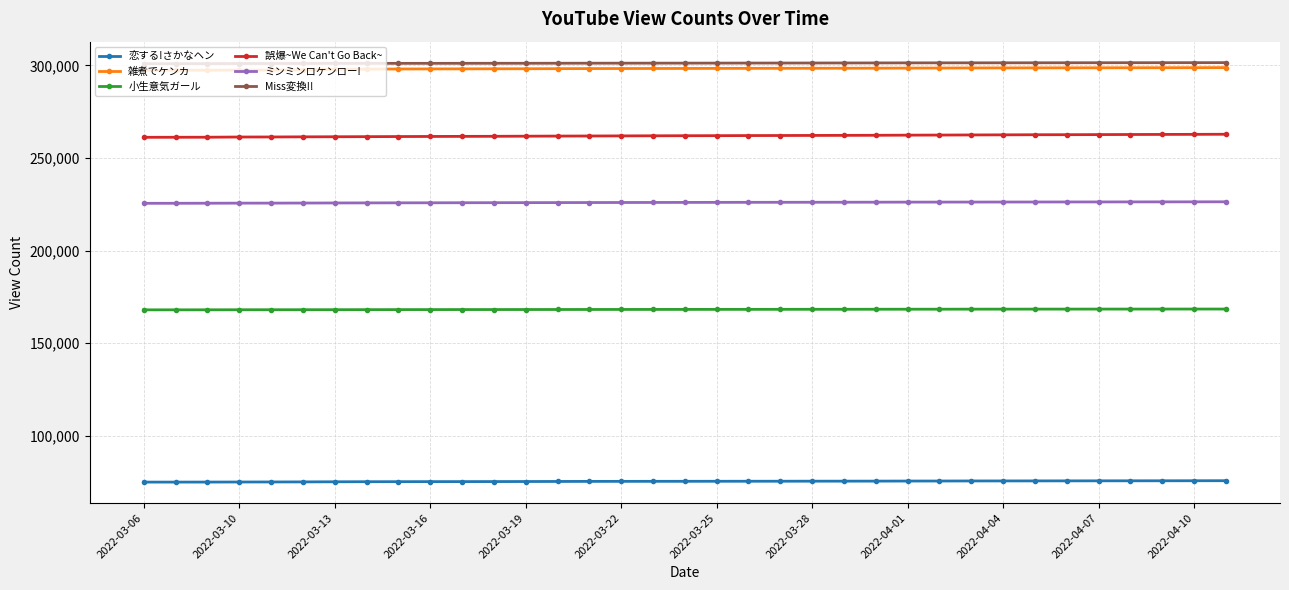

True or false: 雑煮でケンカ and 誤爆~We Can't Go Back~ cross at least once.

False